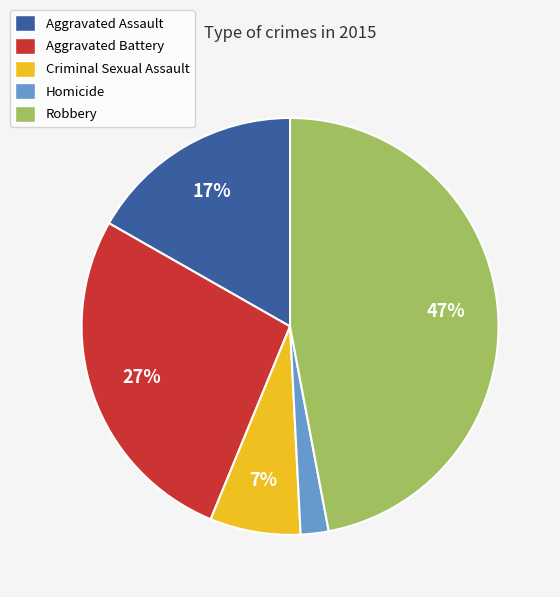

Rank the categories by value from highest to lowest.

Robbery, Aggravated Battery, Aggravated Assault, Criminal Sexual Assault, Homicide